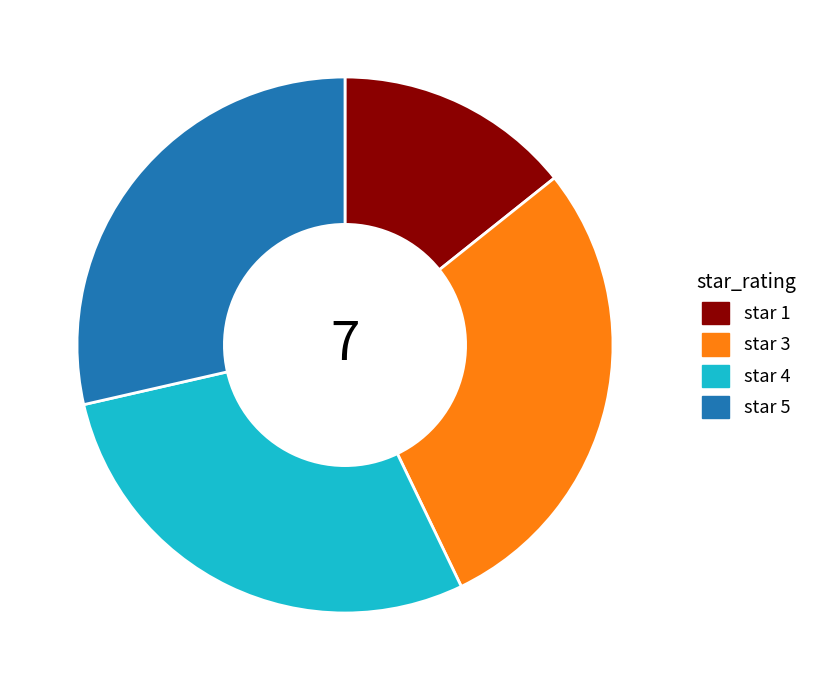

Approximately how many times larger is the value at star 3 compared to star 1?

2.0